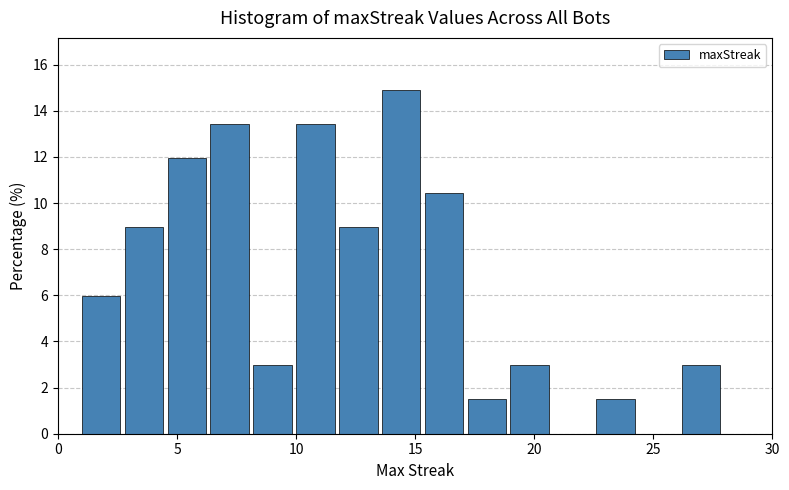

Around what value on the x-axis is the tallest bar? Give the approximate position of its centre, as read against the axis.

14.5